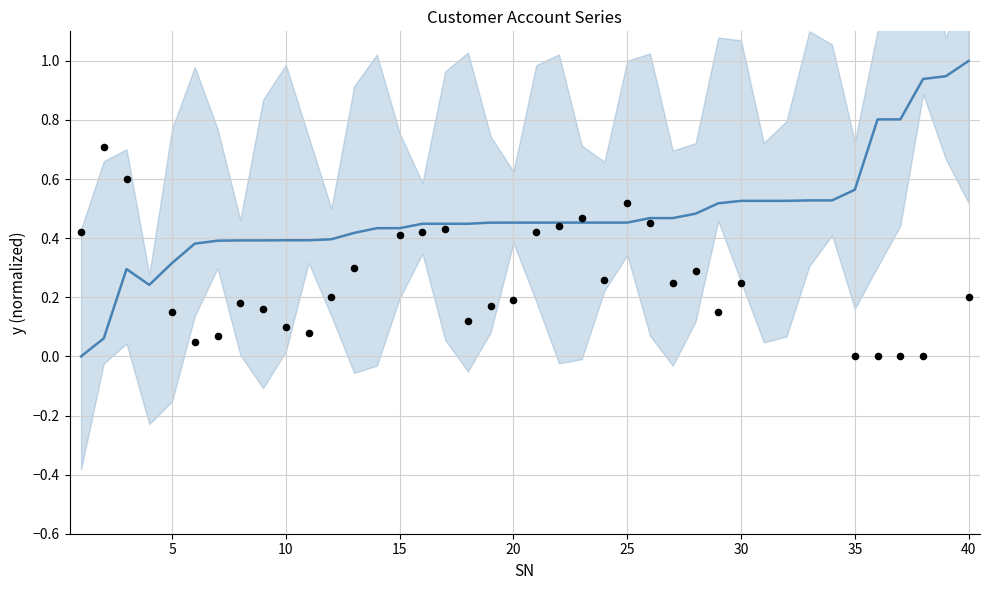

What is the ratio of the value at 25 to the value at 40?

0.5